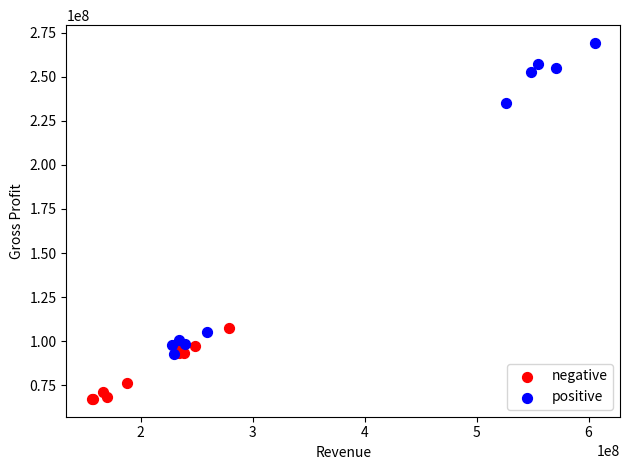

Which series contains the lowest Y value?

negative